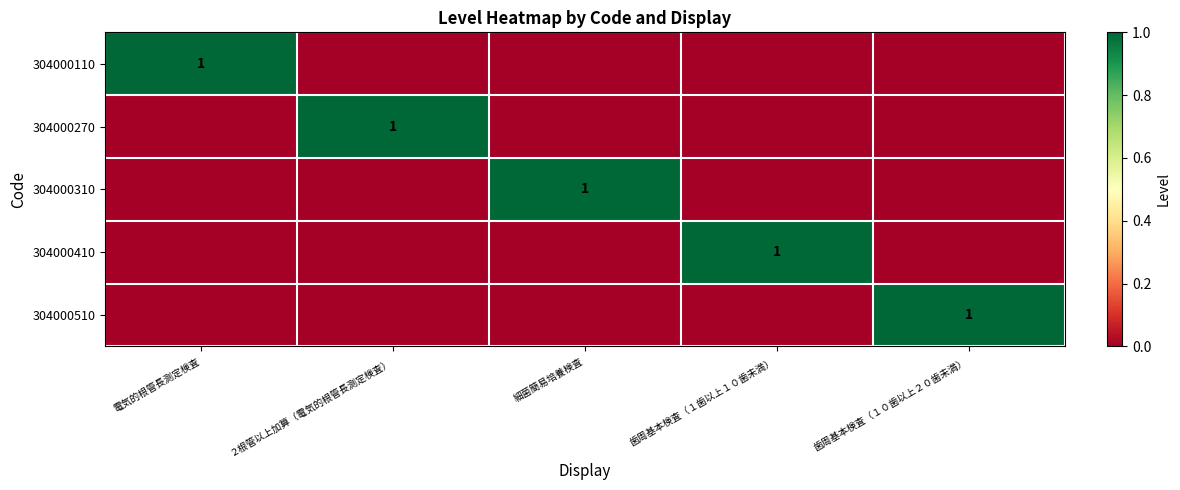

What is the difference between the maximum and minimum values in the 304000410 series?

1